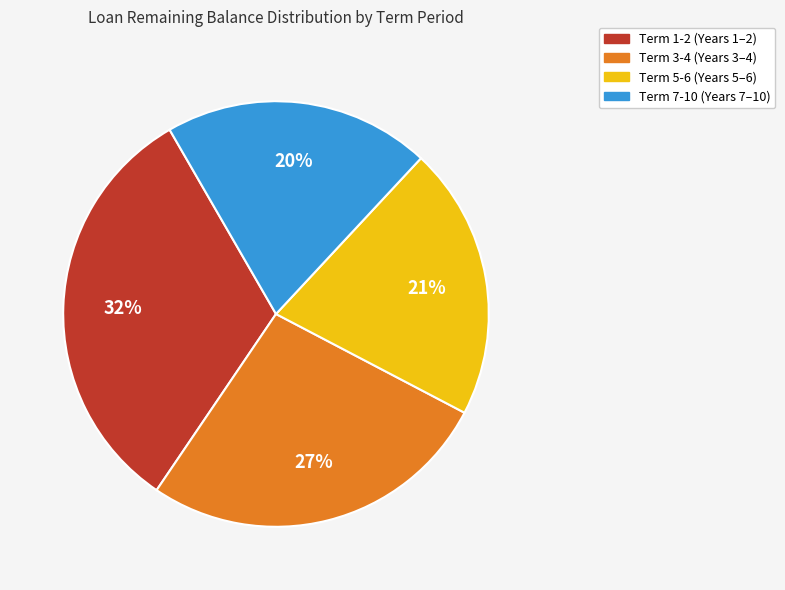

How many segments does this pie chart have?

4